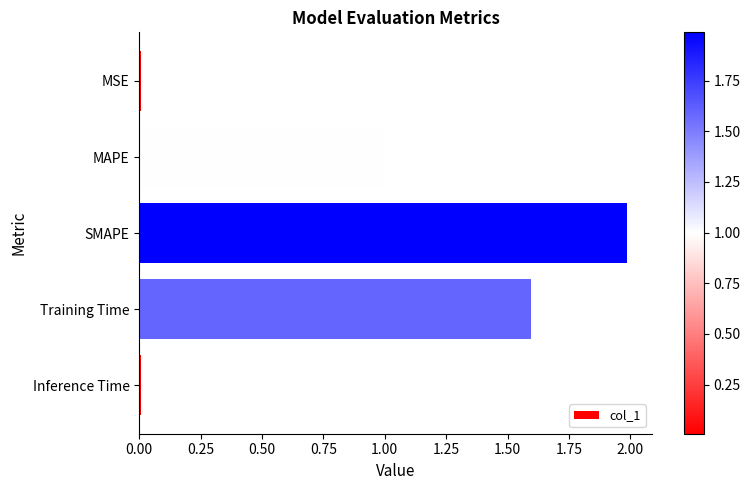

What is the sum of the values at SMAPE and Training Time?

3.6